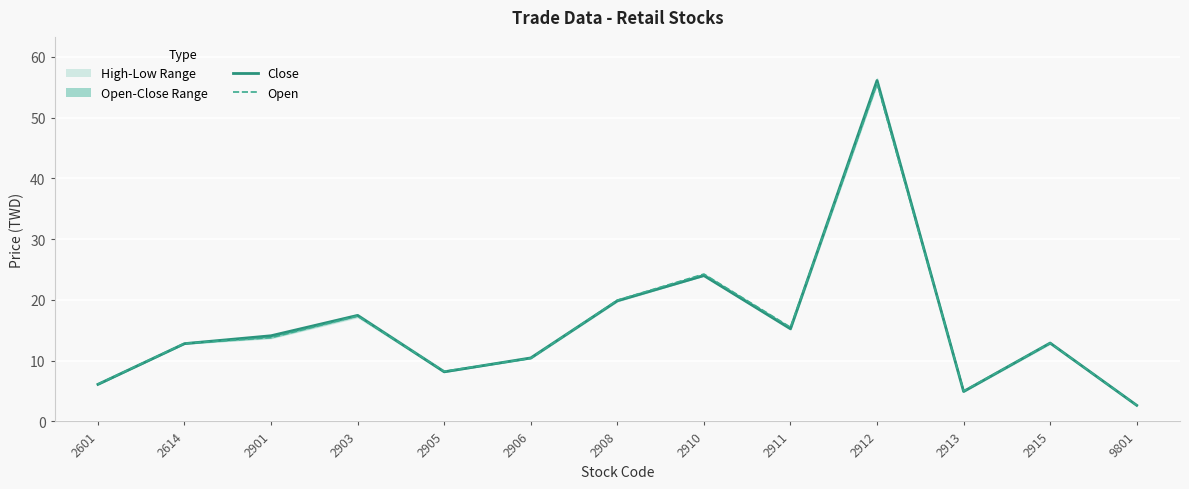

How many interior local peaks does the Close series have?

4